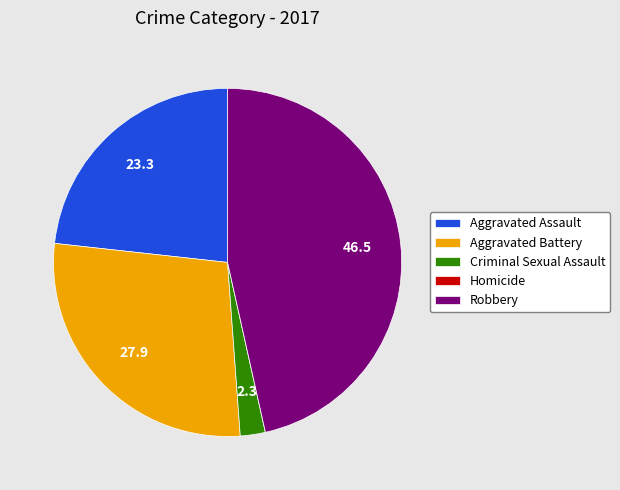

Between Aggravated Assault and Criminal Sexual Assault, which is larger?

Aggravated Assault